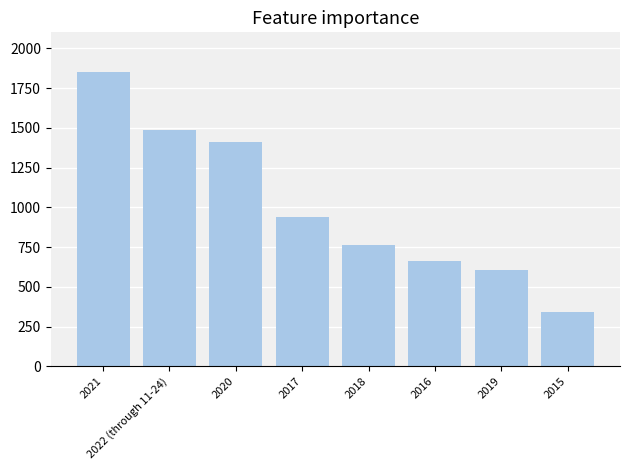

Count the number of categories in the chart.

8